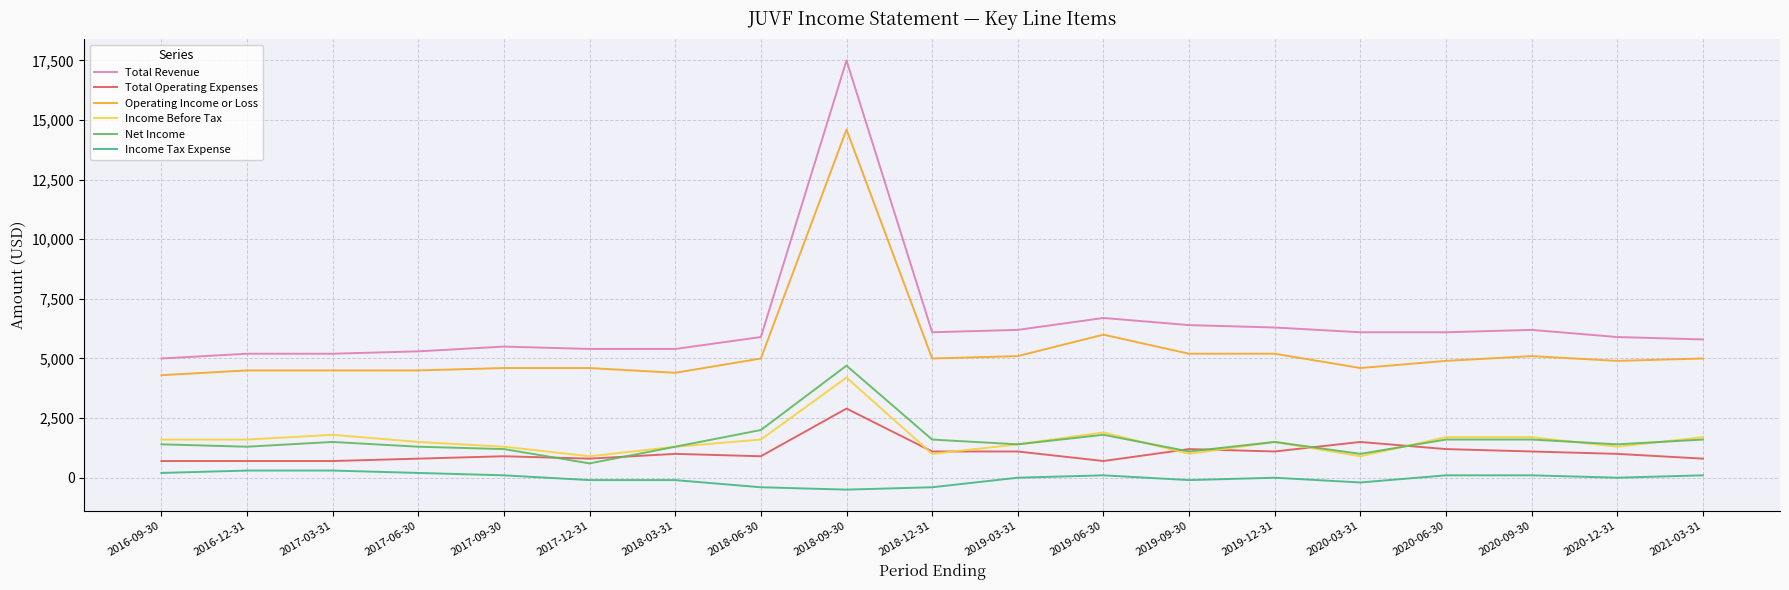

Is it true that Income Before Tax equals 1600 at 2016-12-31?

True